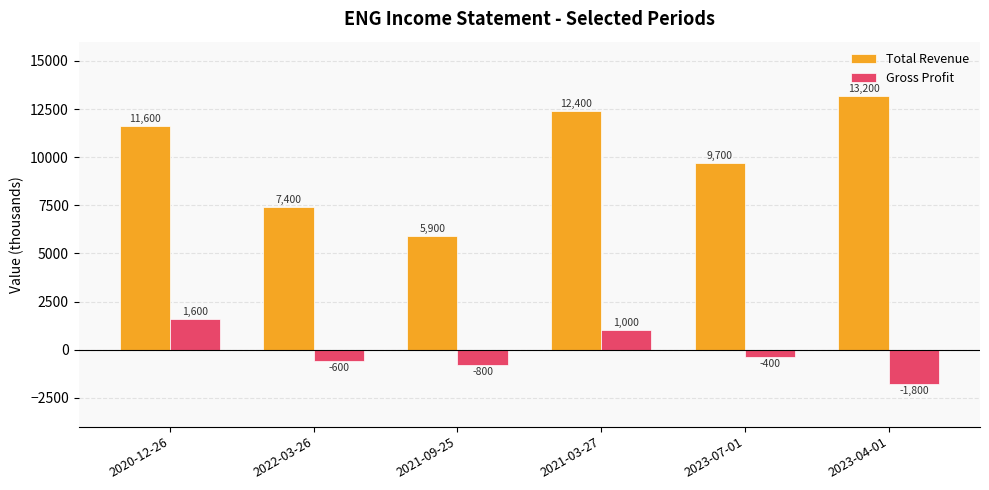

What is the difference between the highest and lowest values at 2021-03-27?

11400